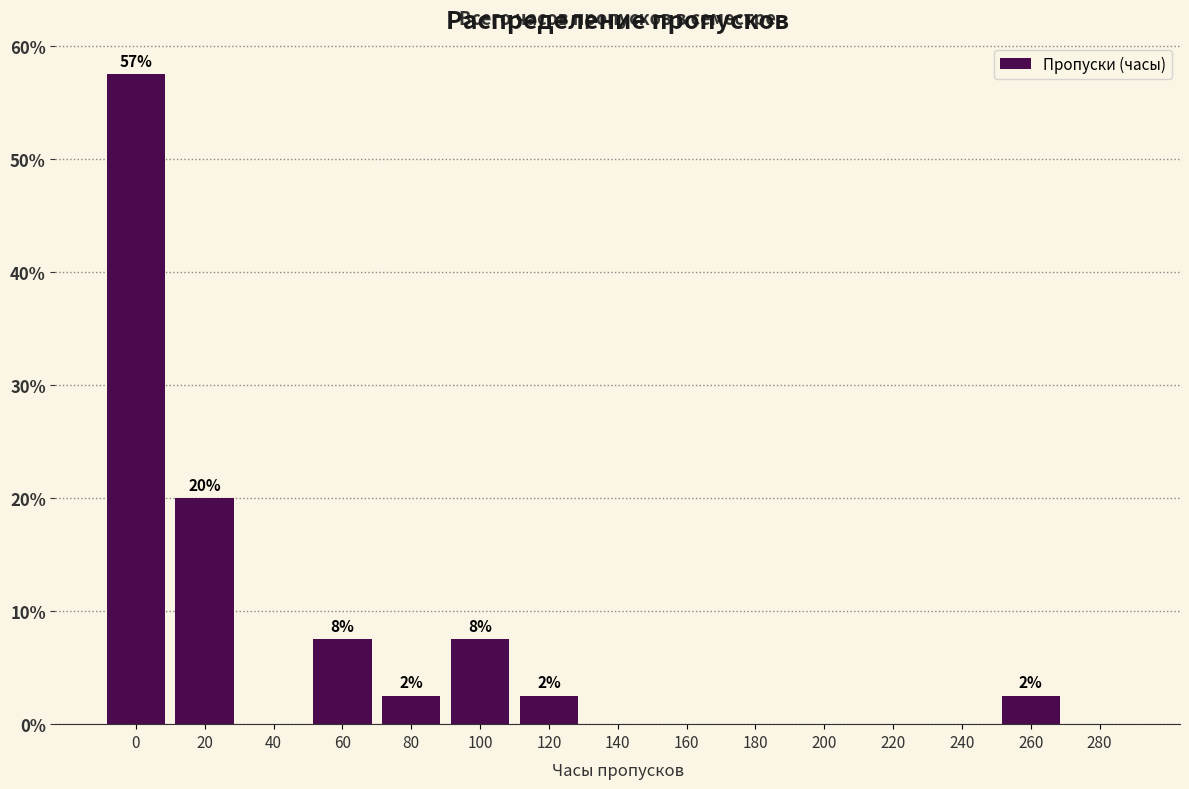

Reading left to right, transcribe all the data shown in this chart.

0=57.5	20=20.0	40=0.0	60=7.5	80=2.5	100=7.5	120=2.5	140=0.0	160=0.0	180=0.0	200=0.0	220=0.0	240=0.0	260=2.5	280=0.0